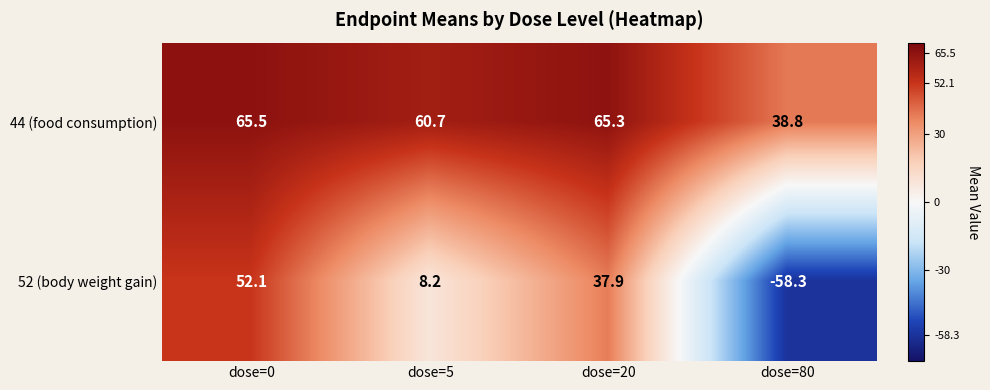

Which series has the largest range (max minus min)?

52 (body weight gain)